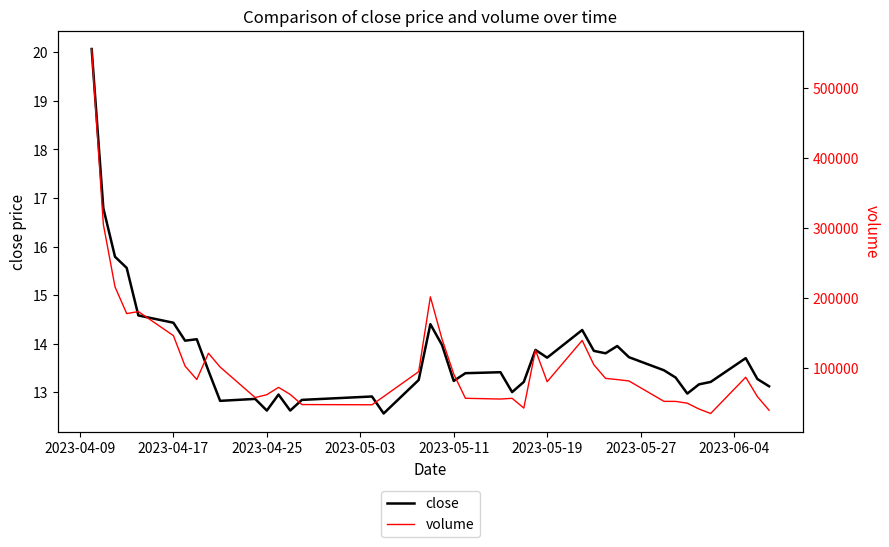

Count the number of categories in the chart.

40